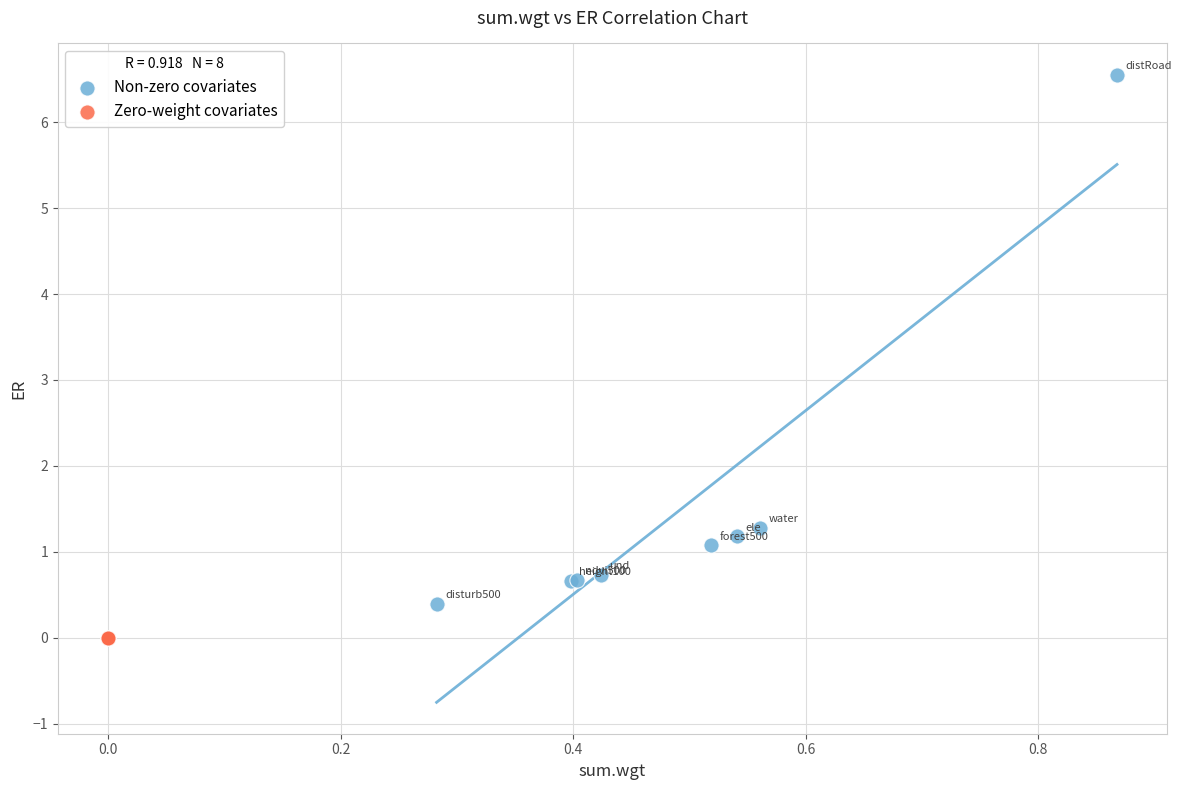

Which series contains the lowest Y value?

Zero-weight covariates